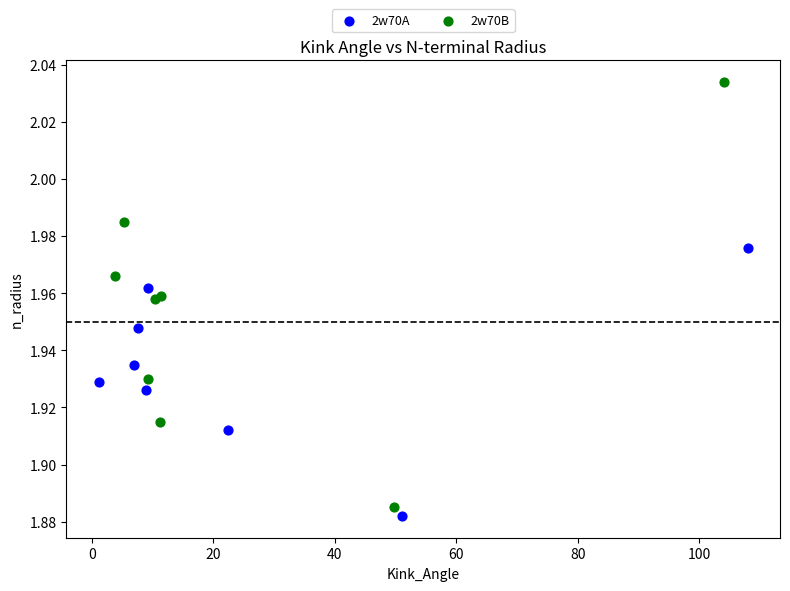

Which series has the largest Y range (max minus min)?

2w70B